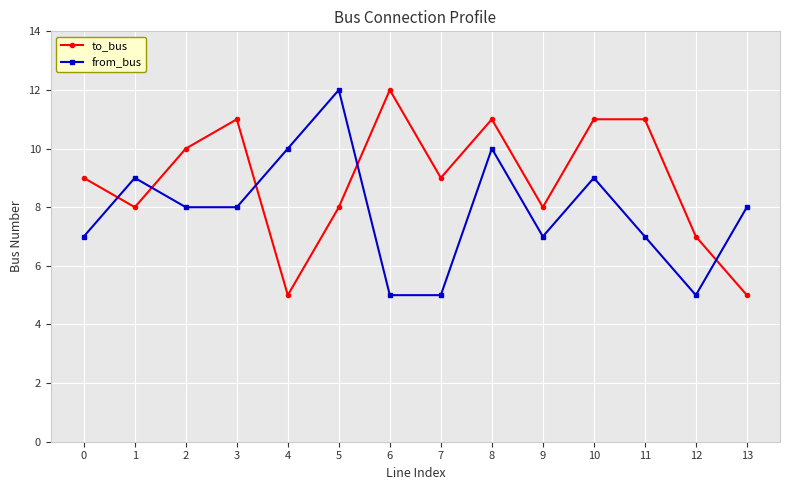

Is this an area chart (filled region under the line)?

No